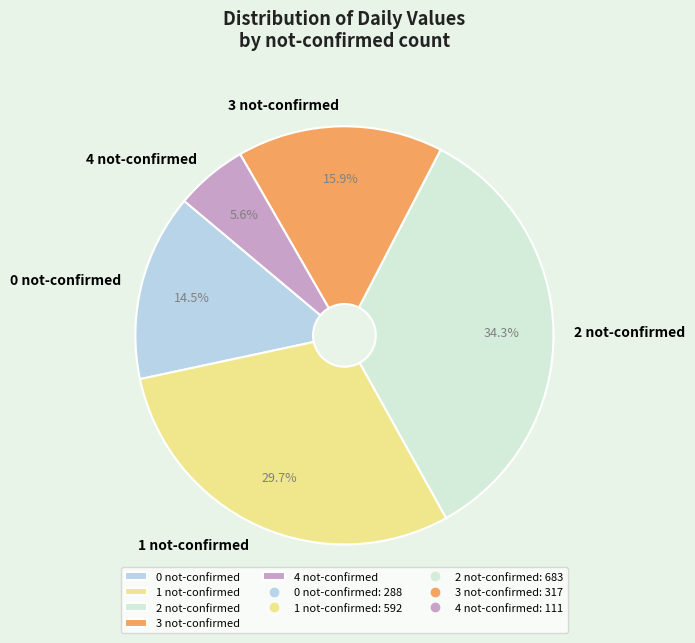

Is there a majority slice in this chart?

No